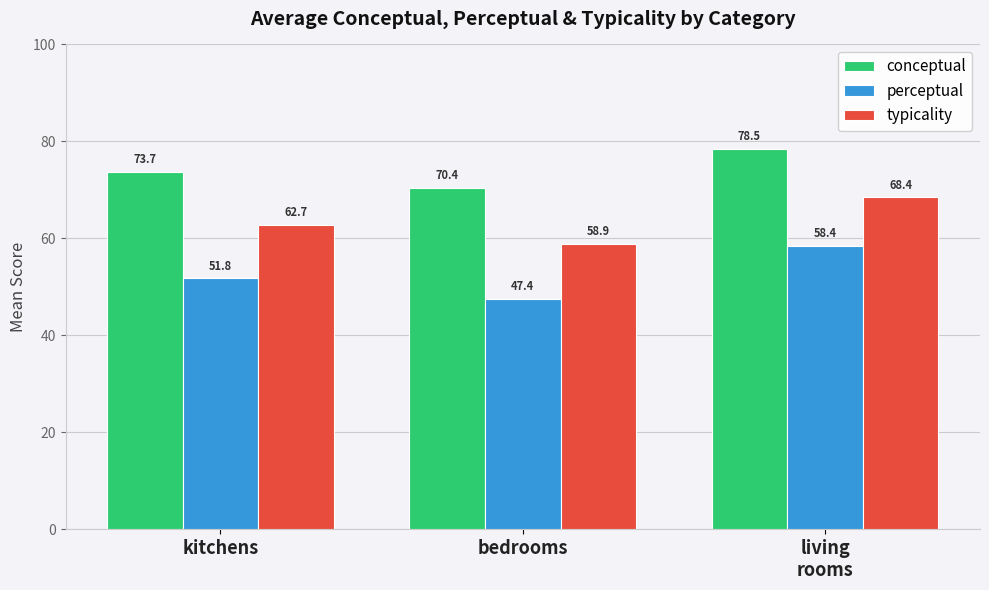

How many categories are shown in the chart?

3